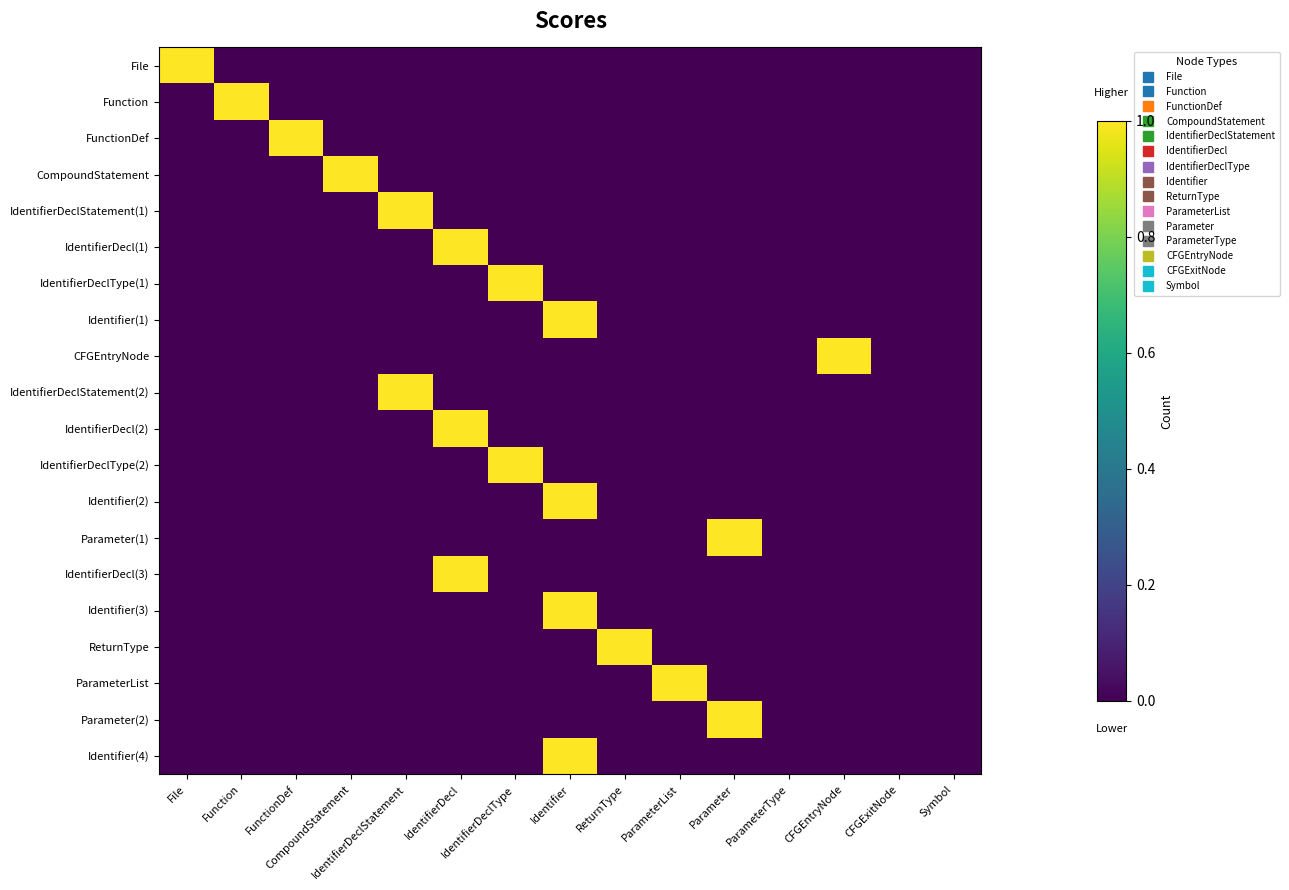

Reading left to right, what are all the values shown in this chart?

File: File=1	Function=0	FunctionDef=0	CompoundStatement=0	IdentifierDeclStatement=0	IdentifierDecl=0	IdentifierDeclType=0	Identifier=0	ReturnType=0	ParameterList=0	Parameter=0	ParameterType=0	CFGEntryNode=0	CFGExitNode=0	Symbol=0
Function: File=0	Function=1	FunctionDef=0	CompoundStatement=0	IdentifierDeclStatement=0	IdentifierDecl=0	IdentifierDeclType=0	Identifier=0	ReturnType=0	ParameterList=0	Parameter=0	ParameterType=0	CFGEntryNode=0	CFGExitNode=0	Symbol=0
FunctionDef: File=0	Function=0	FunctionDef=1	CompoundStatement=0	IdentifierDeclStatement=0	IdentifierDecl=0	IdentifierDeclType=0	Identifier=0	ReturnType=0	ParameterList=0	Parameter=0	ParameterType=0	CFGEntryNode=0	CFGExitNode=0	Symbol=0
CompoundStatement: File=0	Function=0	FunctionDef=0	CompoundStatement=1	IdentifierDeclStatement=0	IdentifierDecl=0	IdentifierDeclType=0	Identifier=0	ReturnType=0	ParameterList=0	Parameter=0	ParameterType=0	CFGEntryNode=0	CFGExitNode=0	Symbol=0
IdentifierDeclStatement(1): File=0	Function=0	FunctionDef=0	CompoundStatement=0	IdentifierDeclStatement=1	IdentifierDecl=0	IdentifierDeclType=0	Identifier=0	ReturnType=0	ParameterList=0	Parameter=0	ParameterType=0	CFGEntryNode=0	CFGExitNode=0	Symbol=0
IdentifierDecl(1): File=0	Function=0	FunctionDef=0	CompoundStatement=0	IdentifierDeclStatement=0	IdentifierDecl=1	IdentifierDeclType=0	Identifier=0	ReturnType=0	ParameterList=0	Parameter=0	ParameterType=0	CFGEntryNode=0	CFGExitNode=0	Symbol=0
IdentifierDeclType(1): File=0	Function=0	FunctionDef=0	CompoundStatement=0	IdentifierDeclStatement=0	IdentifierDecl=0	IdentifierDeclType=1	Identifier=0	ReturnType=0	ParameterList=0	Parameter=0	ParameterType=0	CFGEntryNode=0	CFGExitNode=0	Symbol=0
Identifier(1): File=0	Function=0	FunctionDef=0	CompoundStatement=0	IdentifierDeclStatement=0	IdentifierDecl=0	IdentifierDeclType=0	Identifier=1	ReturnType=0	ParameterList=0	Parameter=0	ParameterType=0	CFGEntryNode=0	CFGExitNode=0	Symbol=0
CFGEntryNode: File=0	Function=0	FunctionDef=0	CompoundStatement=0	IdentifierDeclStatement=0	IdentifierDecl=0	IdentifierDeclType=0	Identifier=0	ReturnType=0	ParameterList=0	Parameter=0	ParameterType=0	CFGEntryNode=1	CFGExitNode=0	Symbol=0
IdentifierDeclStatement(2): File=0	Function=0	FunctionDef=0	CompoundStatement=0	IdentifierDeclStatement=1	IdentifierDecl=0	IdentifierDeclType=0	Identifier=0	ReturnType=0	ParameterList=0	Parameter=0	ParameterType=0	CFGEntryNode=0	CFGExitNode=0	Symbol=0
IdentifierDecl(2): File=0	Function=0	FunctionDef=0	CompoundStatement=0	IdentifierDeclStatement=0	IdentifierDecl=1	IdentifierDeclType=0	Identifier=0	ReturnType=0	ParameterList=0	Parameter=0	ParameterType=0	CFGEntryNode=0	CFGExitNode=0	Symbol=0
IdentifierDeclType(2): File=0	Function=0	FunctionDef=0	CompoundStatement=0	IdentifierDeclStatement=0	IdentifierDecl=0	IdentifierDeclType=1	Identifier=0	ReturnType=0	ParameterList=0	Parameter=0	ParameterType=0	CFGEntryNode=0	CFGExitNode=0	Symbol=0
Identifier(2): File=0	Function=0	FunctionDef=0	CompoundStatement=0	IdentifierDeclStatement=0	IdentifierDecl=0	IdentifierDeclType=0	Identifier=1	ReturnType=0	ParameterList=0	Parameter=0	ParameterType=0	CFGEntryNode=0	CFGExitNode=0	Symbol=0
Parameter(1): File=0	Function=0	FunctionDef=0	CompoundStatement=0	IdentifierDeclStatement=0	IdentifierDecl=0	IdentifierDeclType=0	Identifier=0	ReturnType=0	ParameterList=0	Parameter=1	ParameterType=0	CFGEntryNode=0	CFGExitNode=0	Symbol=0
IdentifierDecl(3): File=0	Function=0	FunctionDef=0	CompoundStatement=0	IdentifierDeclStatement=0	IdentifierDecl=1	IdentifierDeclType=0	Identifier=0	ReturnType=0	ParameterList=0	Parameter=0	ParameterType=0	CFGEntryNode=0	CFGExitNode=0	Symbol=0
Identifier(3): File=0	Function=0	FunctionDef=0	CompoundStatement=0	IdentifierDeclStatement=0	IdentifierDecl=0	IdentifierDeclType=0	Identifier=1	ReturnType=0	ParameterList=0	Parameter=0	ParameterType=0	CFGEntryNode=0	CFGExitNode=0	Symbol=0
ReturnType: File=0	Function=0	FunctionDef=0	CompoundStatement=0	IdentifierDeclStatement=0	IdentifierDecl=0	IdentifierDeclType=0	Identifier=0	ReturnType=1	ParameterList=0	Parameter=0	ParameterType=0	CFGEntryNode=0	CFGExitNode=0	Symbol=0
ParameterList: File=0	Function=0	FunctionDef=0	CompoundStatement=0	IdentifierDeclStatement=0	IdentifierDecl=0	IdentifierDeclType=0	Identifier=0	ReturnType=0	ParameterList=1	Parameter=0	ParameterType=0	CFGEntryNode=0	CFGExitNode=0	Symbol=0
Parameter(2): File=0	Function=0	FunctionDef=0	CompoundStatement=0	IdentifierDeclStatement=0	IdentifierDecl=0	IdentifierDeclType=0	Identifier=0	ReturnType=0	ParameterList=0	Parameter=1	ParameterType=0	CFGEntryNode=0	CFGExitNode=0	Symbol=0
Identifier(4): File=0	Function=0	FunctionDef=0	CompoundStatement=0	IdentifierDeclStatement=0	IdentifierDecl=0	IdentifierDeclType=0	Identifier=1	ReturnType=0	ParameterList=0	Parameter=0	ParameterType=0	CFGEntryNode=0	CFGExitNode=0	Symbol=0